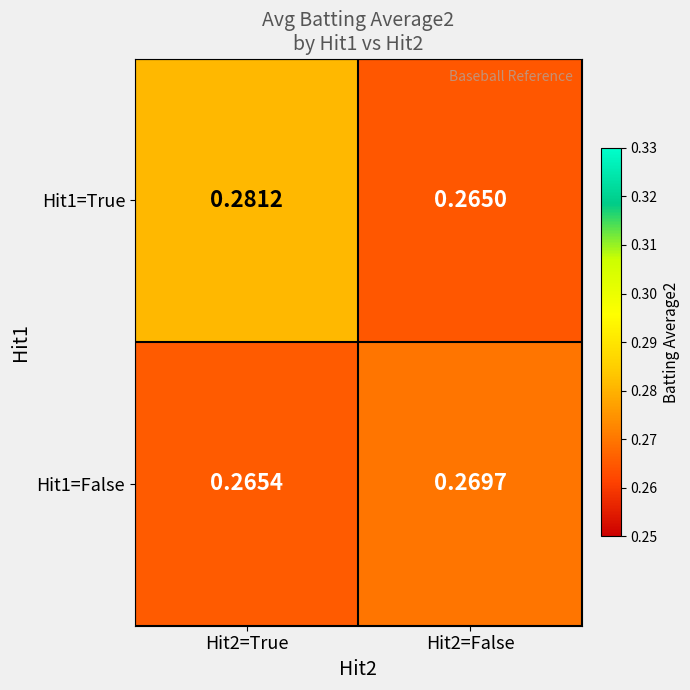

Is the value of Hit1=False at Hit2=True greater than the value of Hit1=True at Hit2=False?

Yes